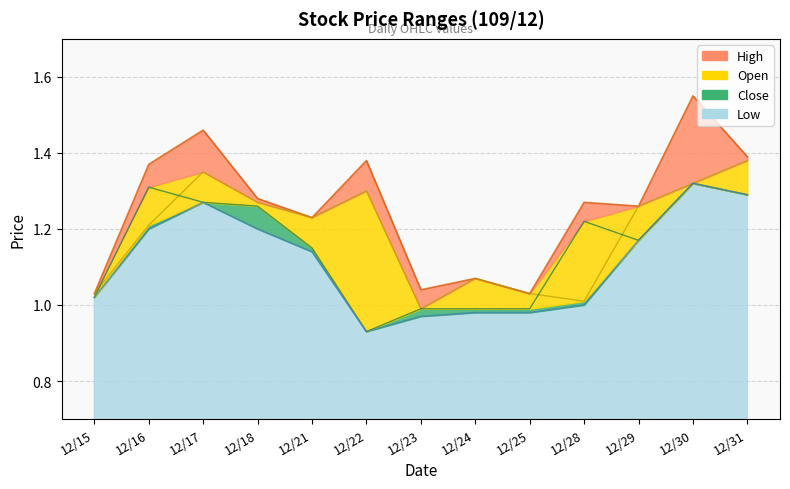

How many categories are shown in the chart?

13